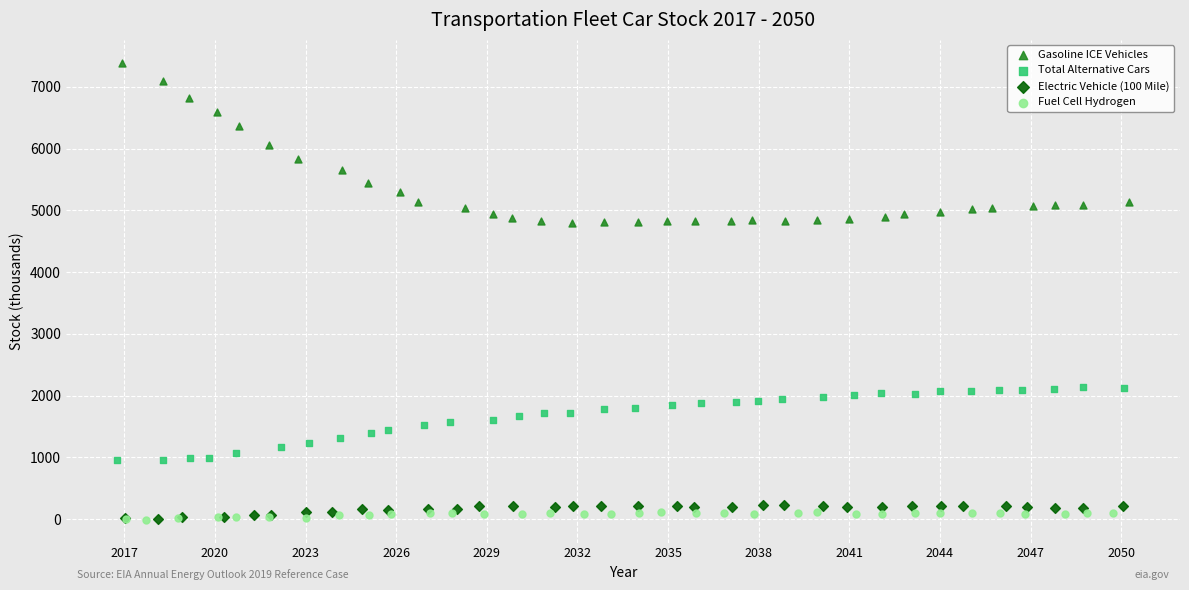

Which series has the widest spread of Y values?

Gasoline ICE Vehicles